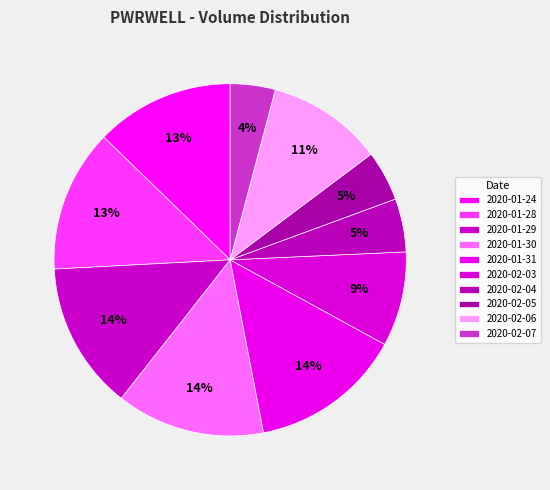

Rank the categories by value from lowest to highest.

2020-02-07, 2020-02-05, 2020-02-04, 2020-02-03, 2020-02-06, 2020-01-24, 2020-01-28, 2020-01-29, 2020-01-30, 2020-01-31